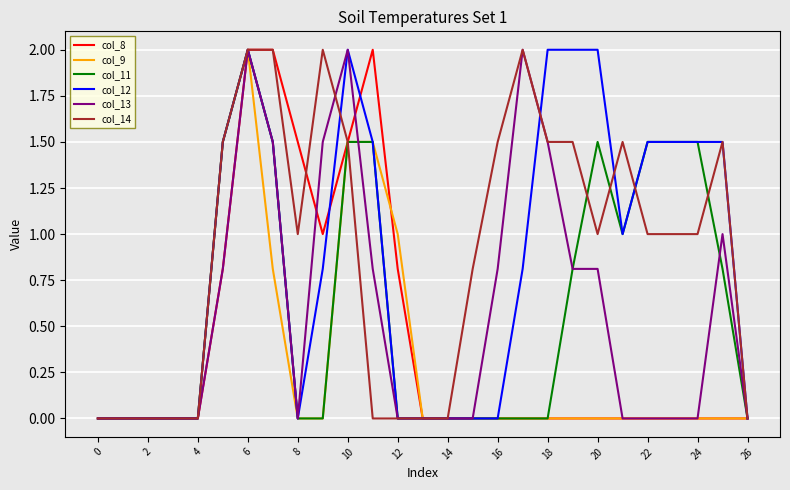

What is the greatest value displayed?

2.0